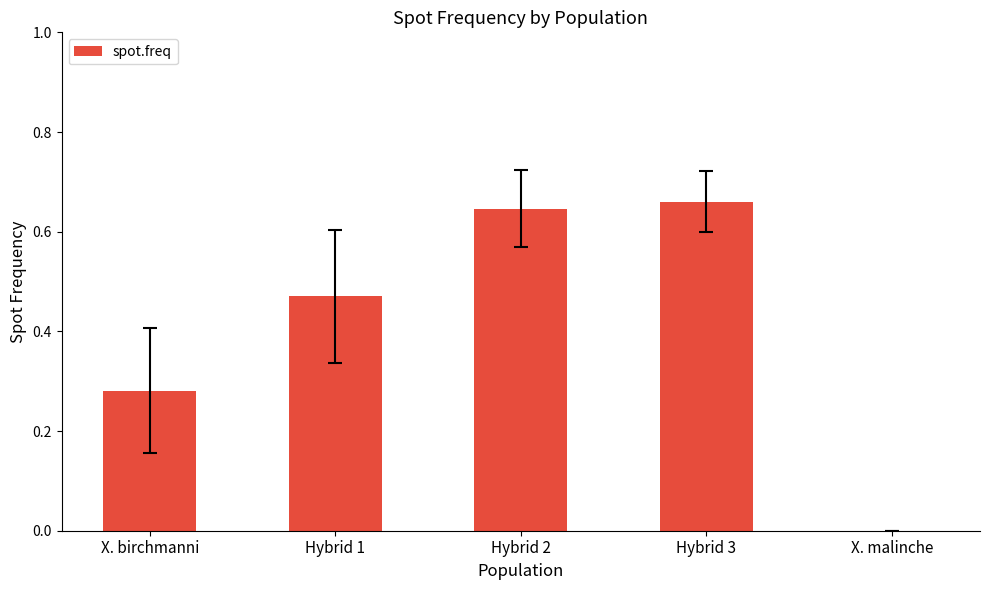

Is it true that the value at Hybrid 3 is 1.0?

False